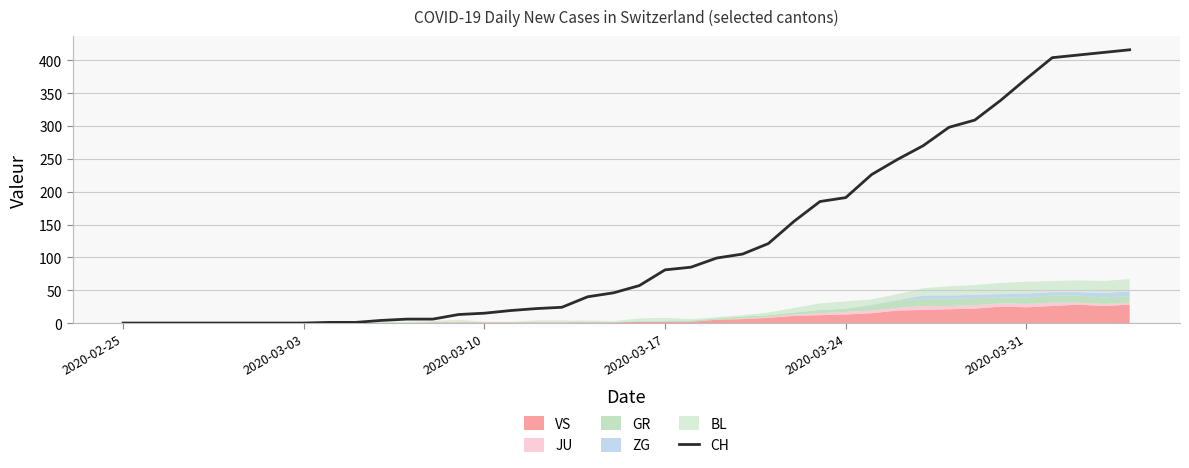

Does the chart have visible grid lines?

Yes